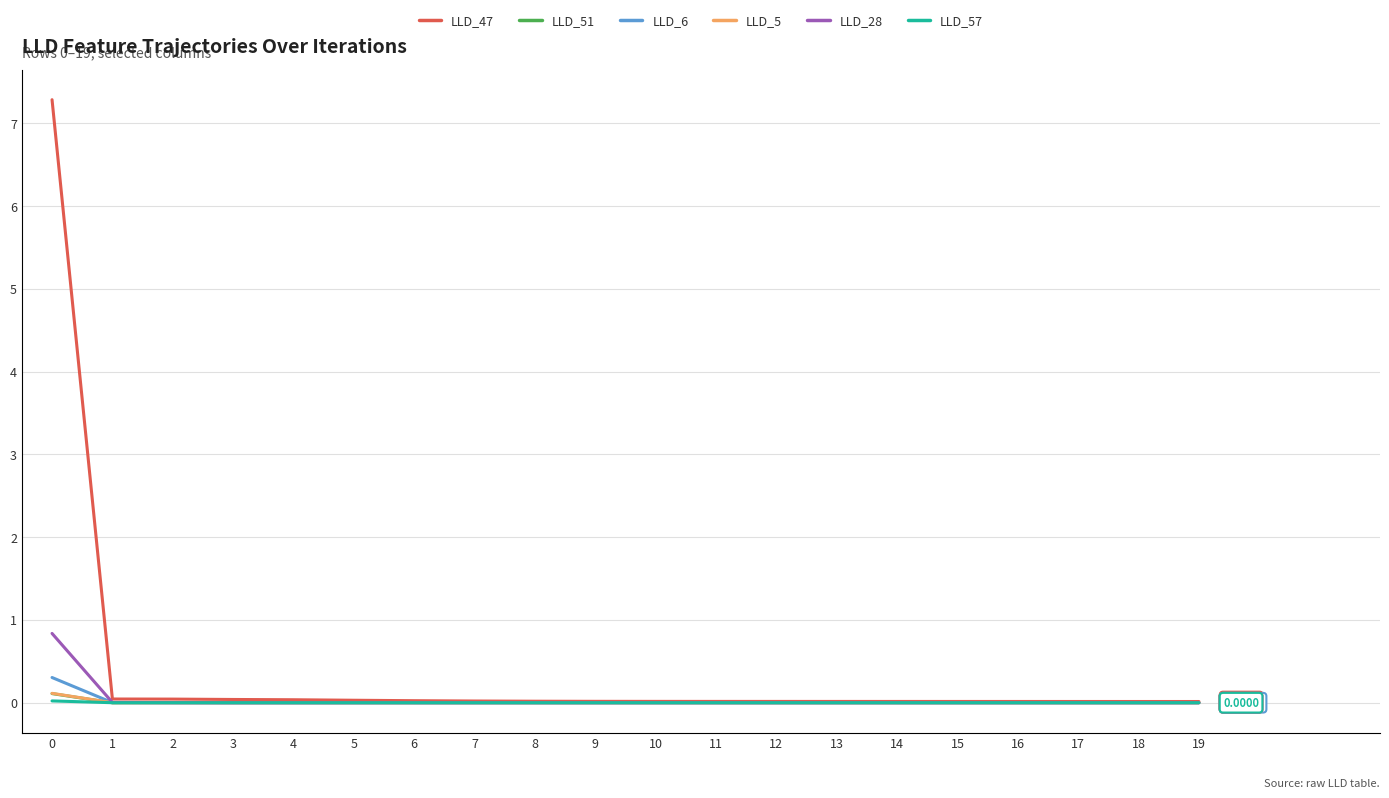

Which series has the largest total across all categories?

LLD_47